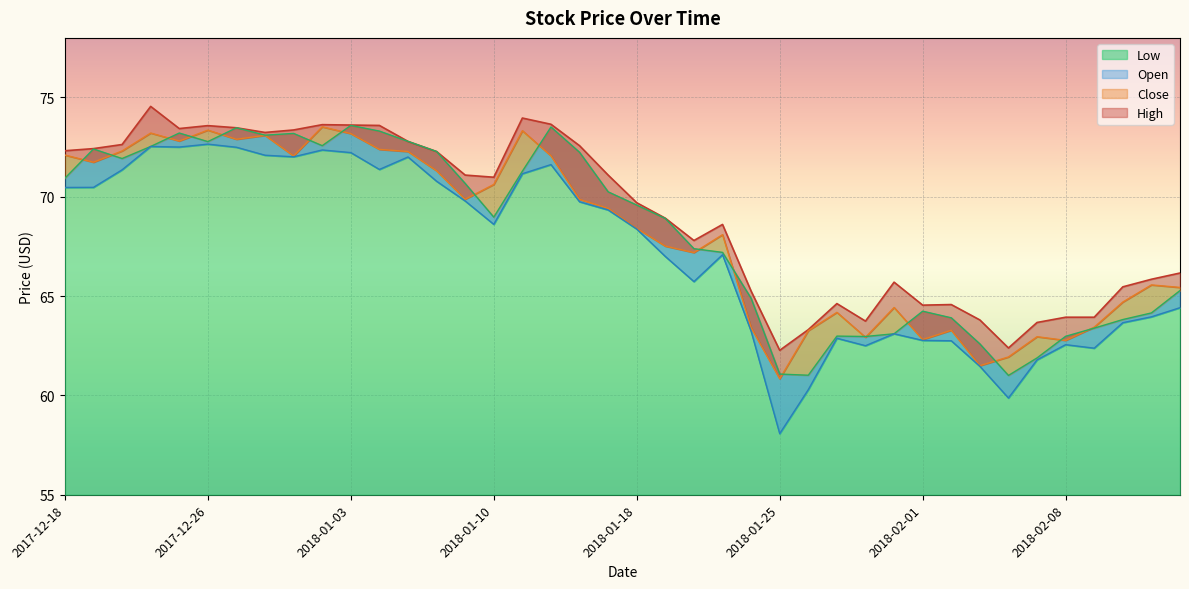

Is it true that Open equals 125.7 at 2017-12-20?

False